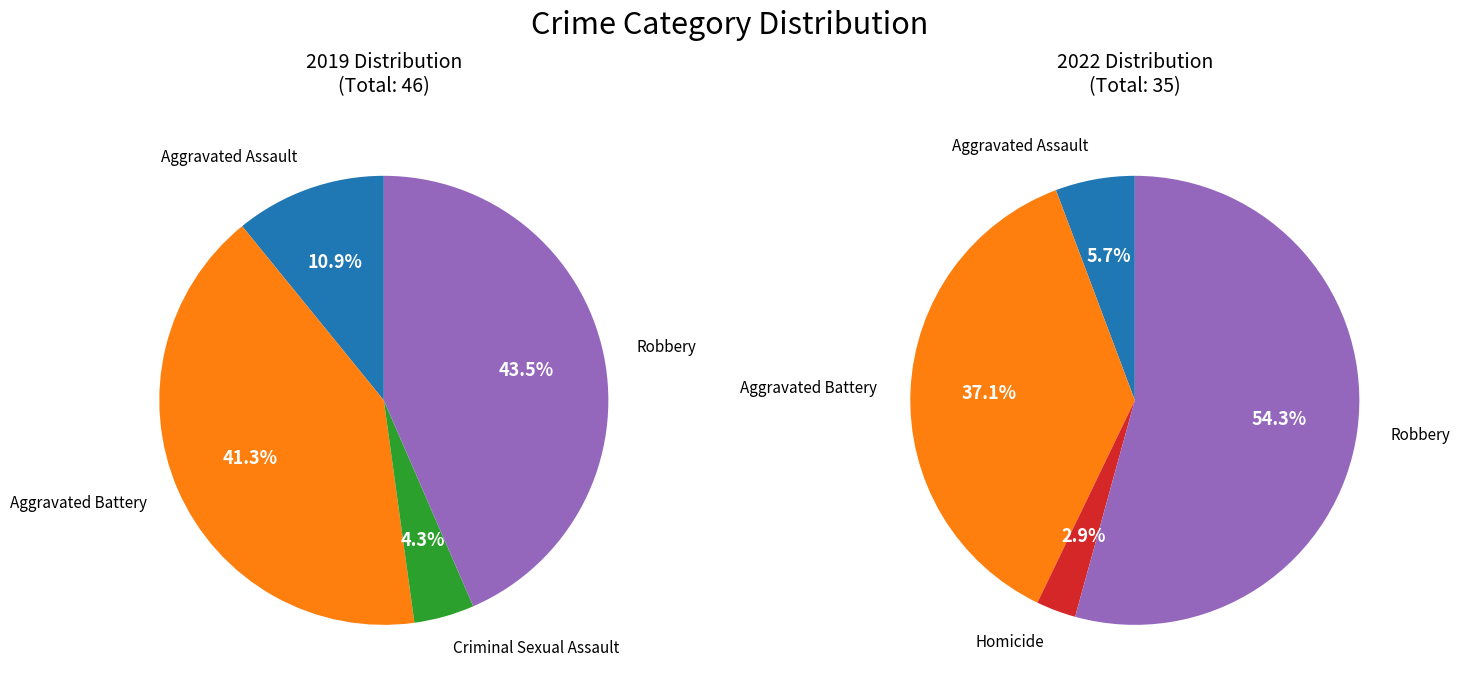

Do Aggravated Assault and Robbery together represent more than half of the pie?

Yes